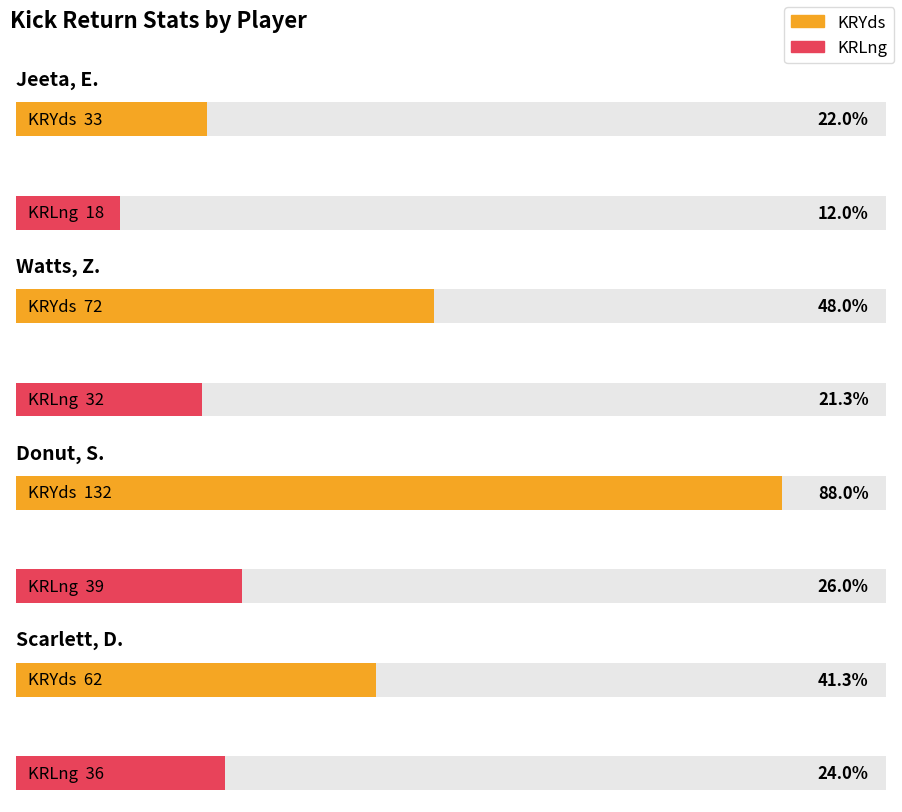

How many bars are there in each group?

2